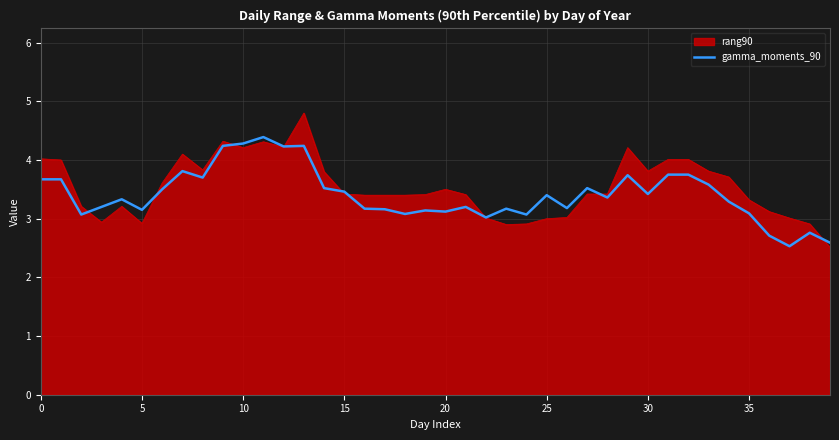

Rank the series by their maximum value, from highest to lowest.

rang90, gamma_moments_90